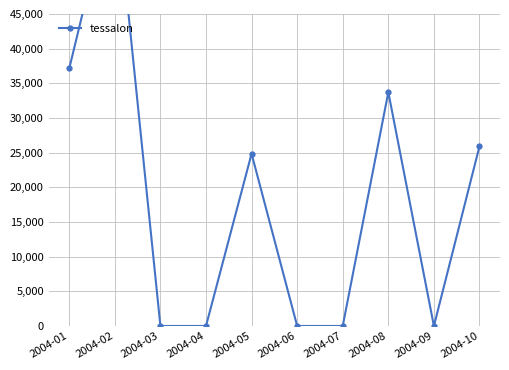

At which label does the data first exceed 24845?

2004-01